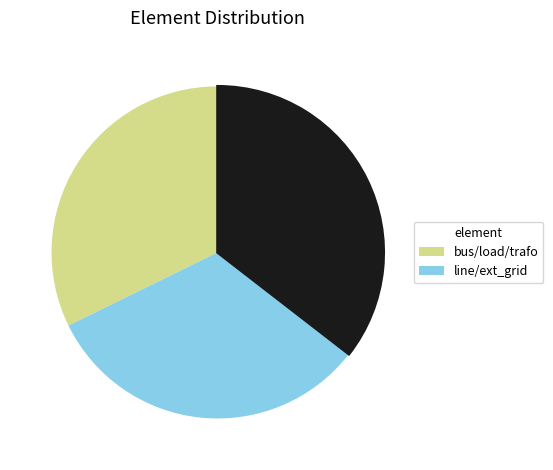

Does any single category account for the majority?

No